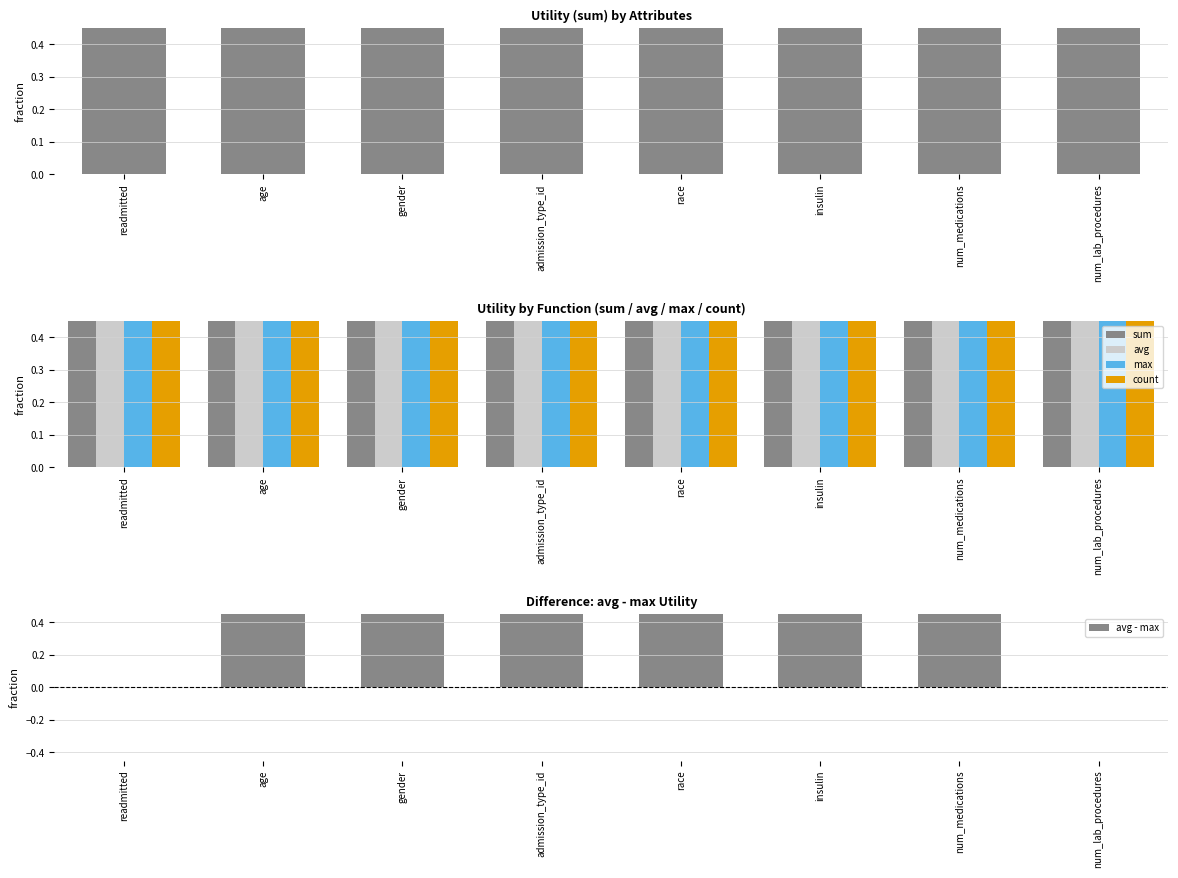

Which has a higher value, num_medications or age?

num_medications